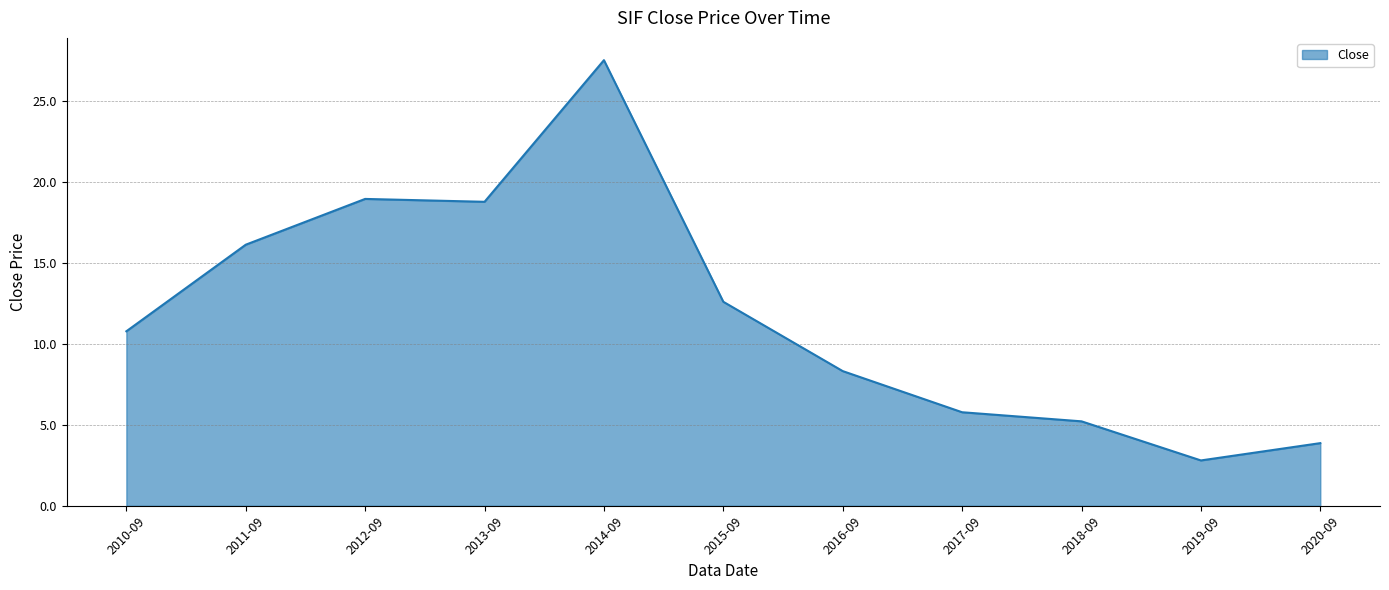

What position from the left is 2011-09?

2